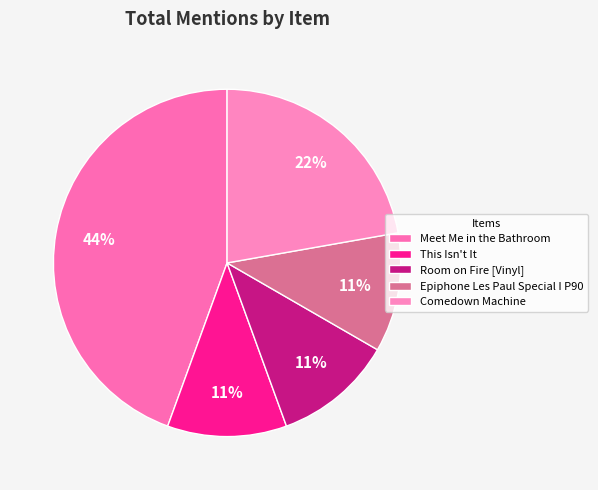

Which slice is the largest?

Meet Me in the Bathroom